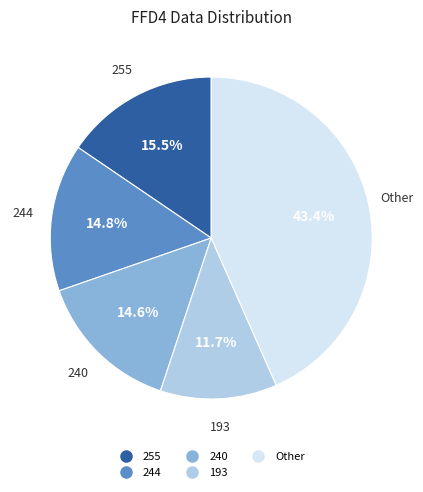

Is there any slice that represents more than half of the pie?

No